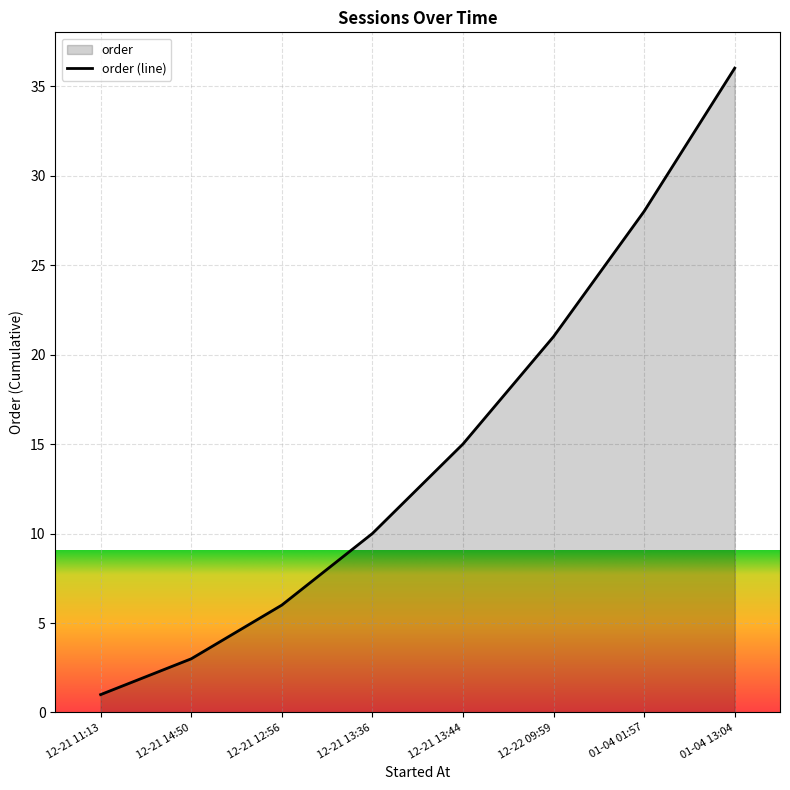

The chart shows a value of 41 at 01-04 01:57. True or false?

False